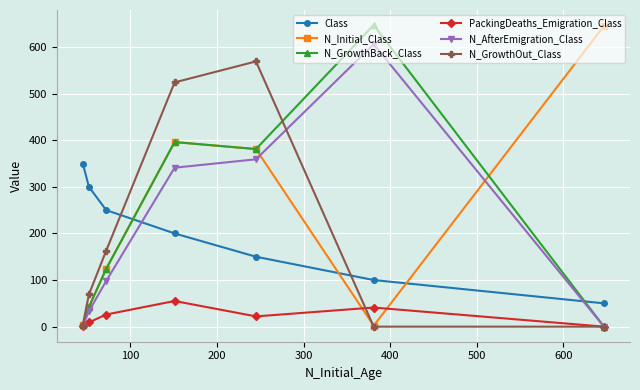

How many intersections are there between N_AfterEmigration_Class and Class?

2